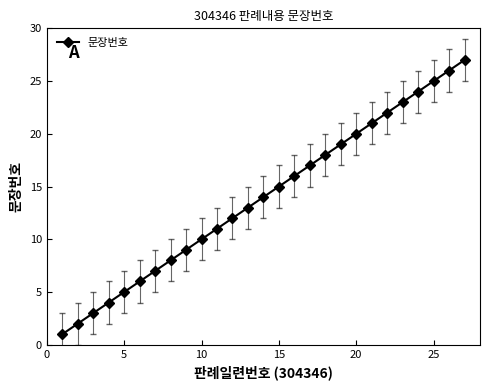

True or false: the data has more than 0 interior local peaks.

False